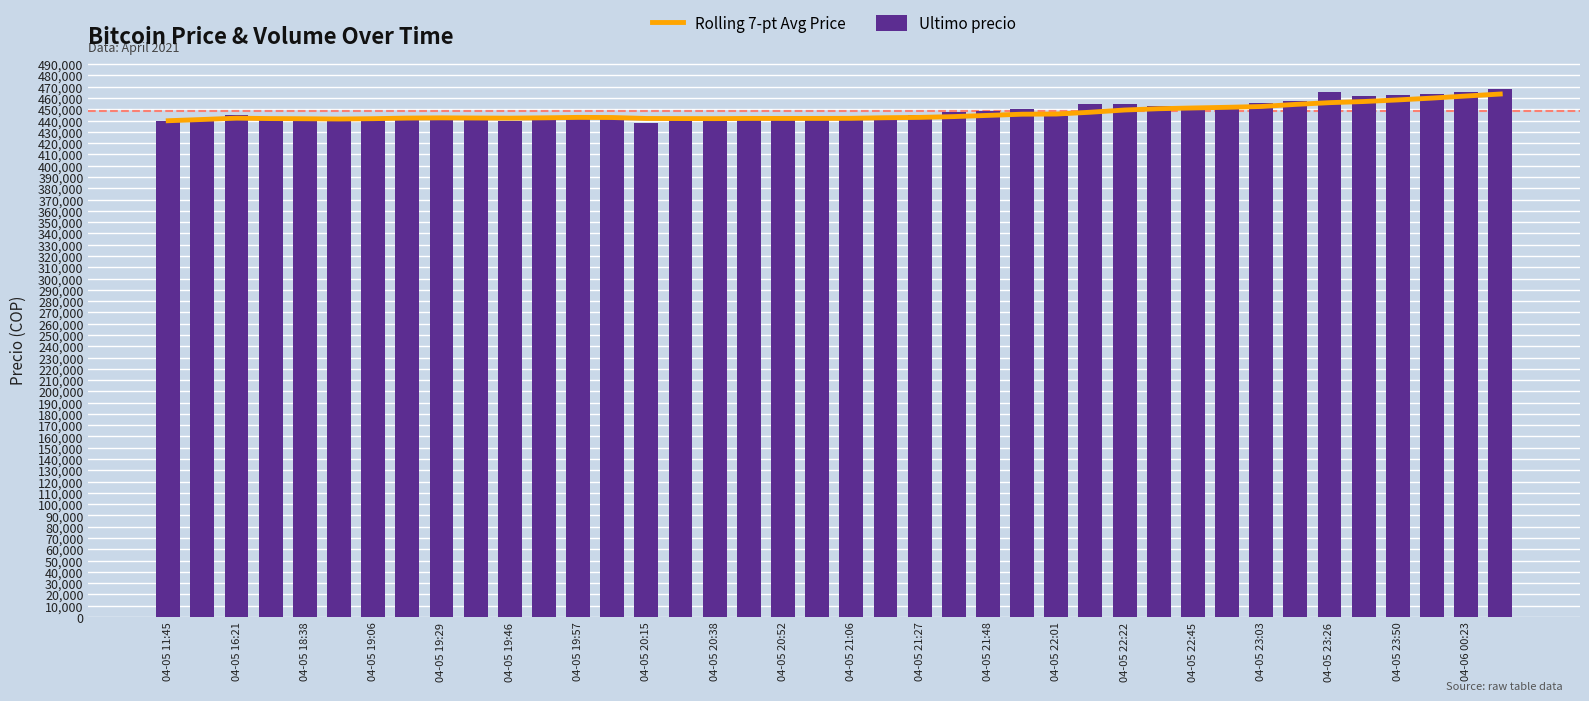

How many categories are shown in the chart?

40